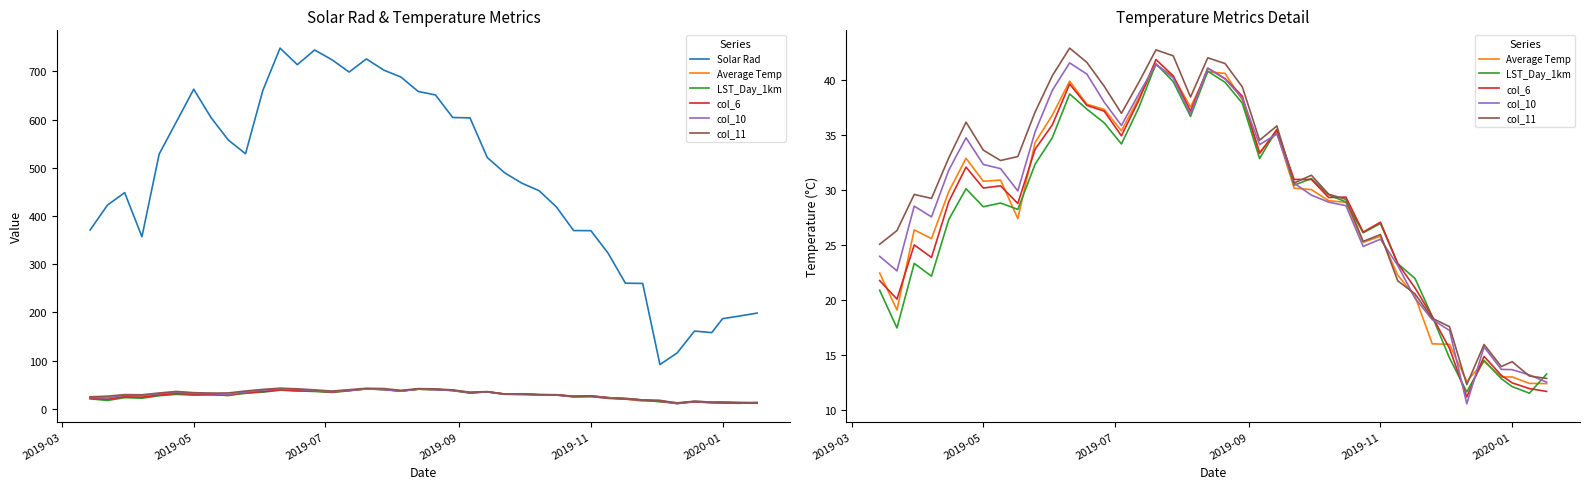

How many interior local peaks does the col_11 series have?

10